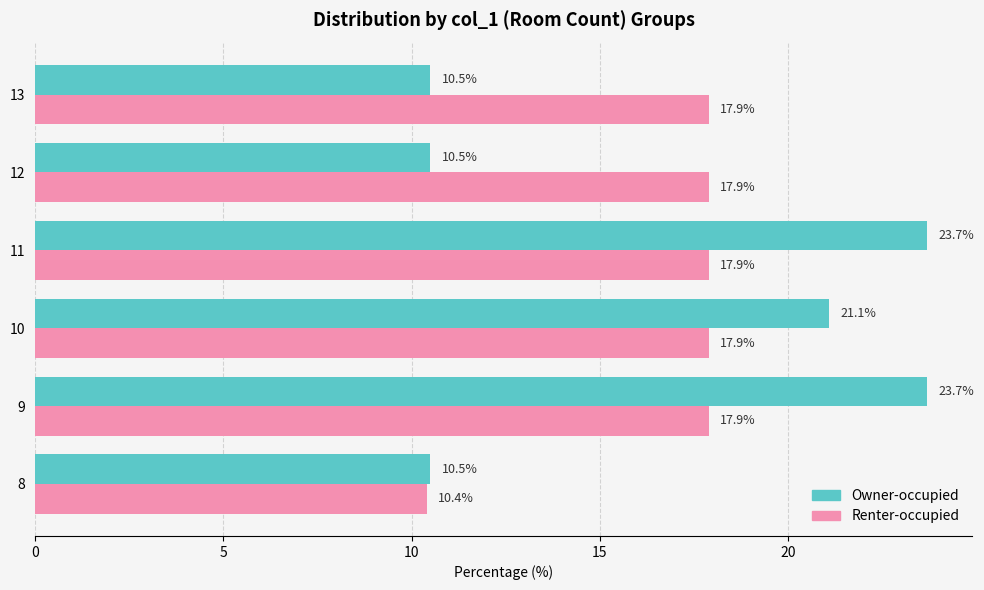

What is the difference between the maximum and minimum values in the Owner-occupied series?

13.2